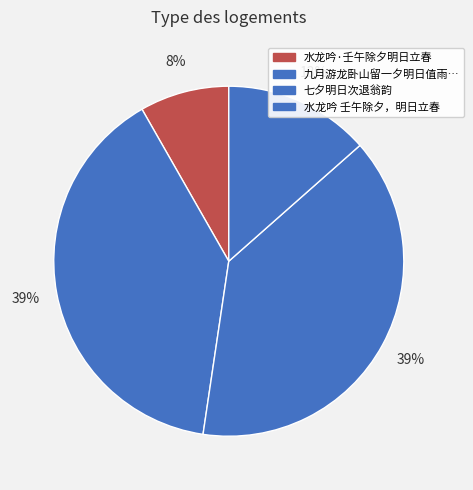

How many slices are in this pie chart?

4